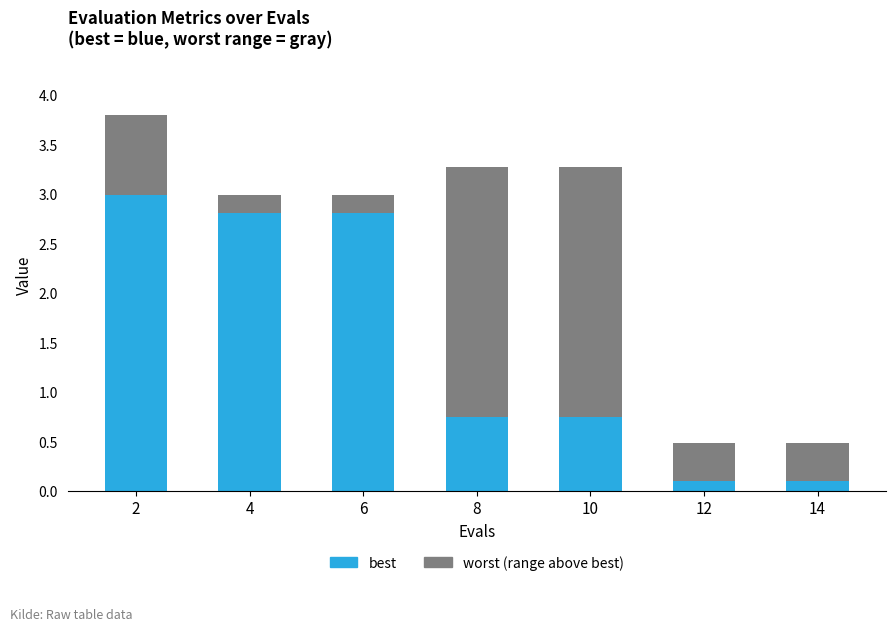

What is the total value across all series at 4?

3.0